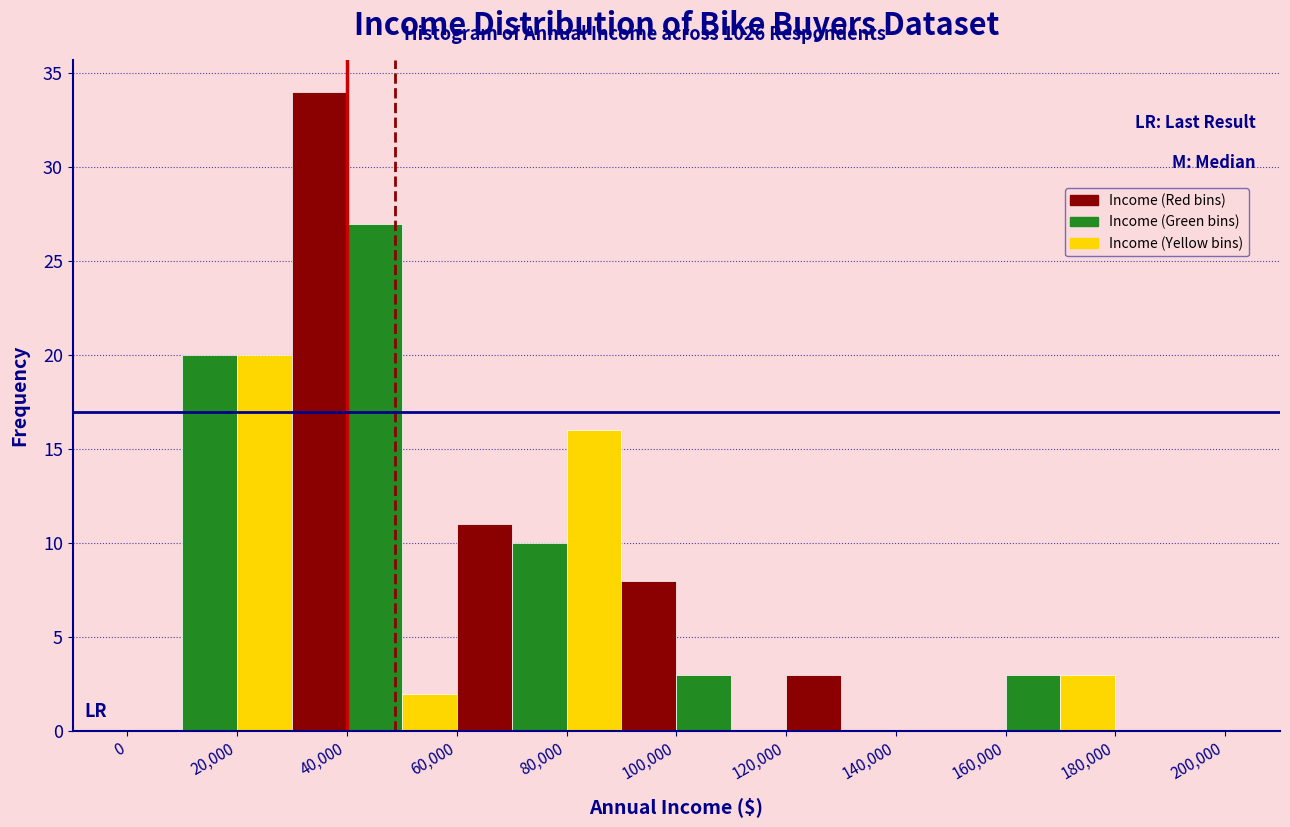

What is the height of the bar covering 80000 to 90000 on the x-axis? The values are not printed on the chart, so give them approximately, as read against the axis.

16